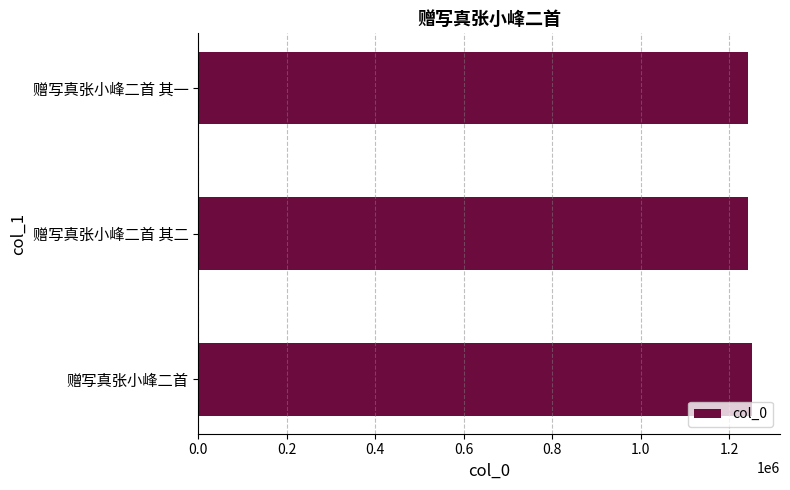

Read the value at 赠写真张小峰二首 其一.

1243654